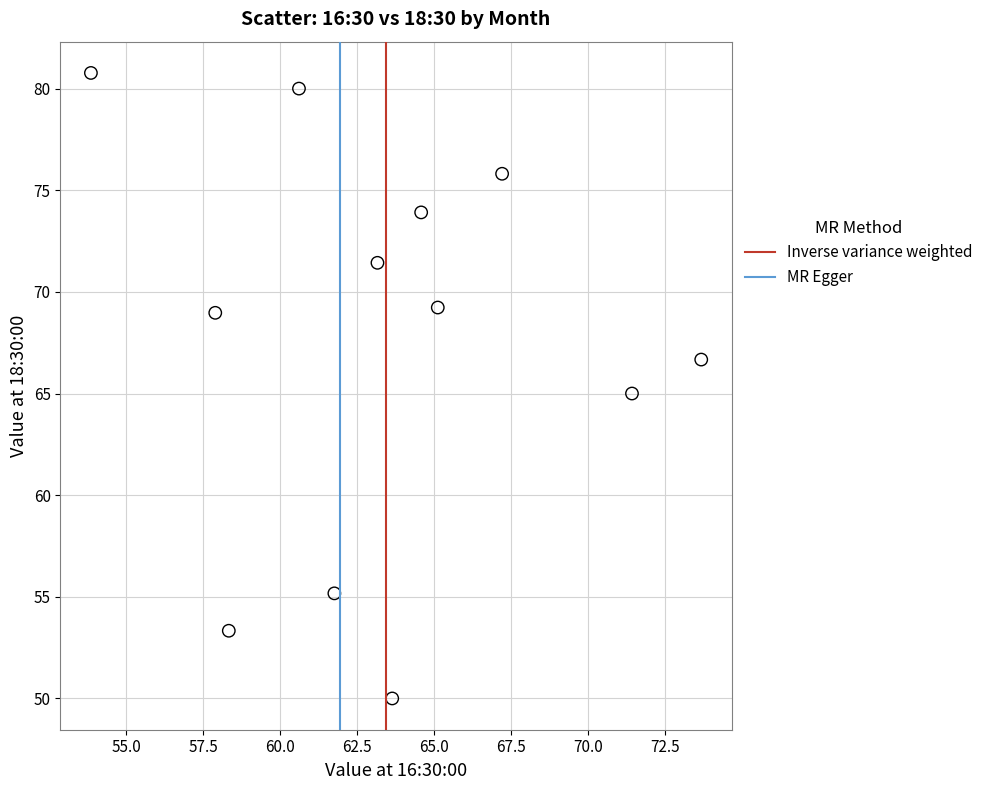

What is the range of Y values (max minus min)?

30.8